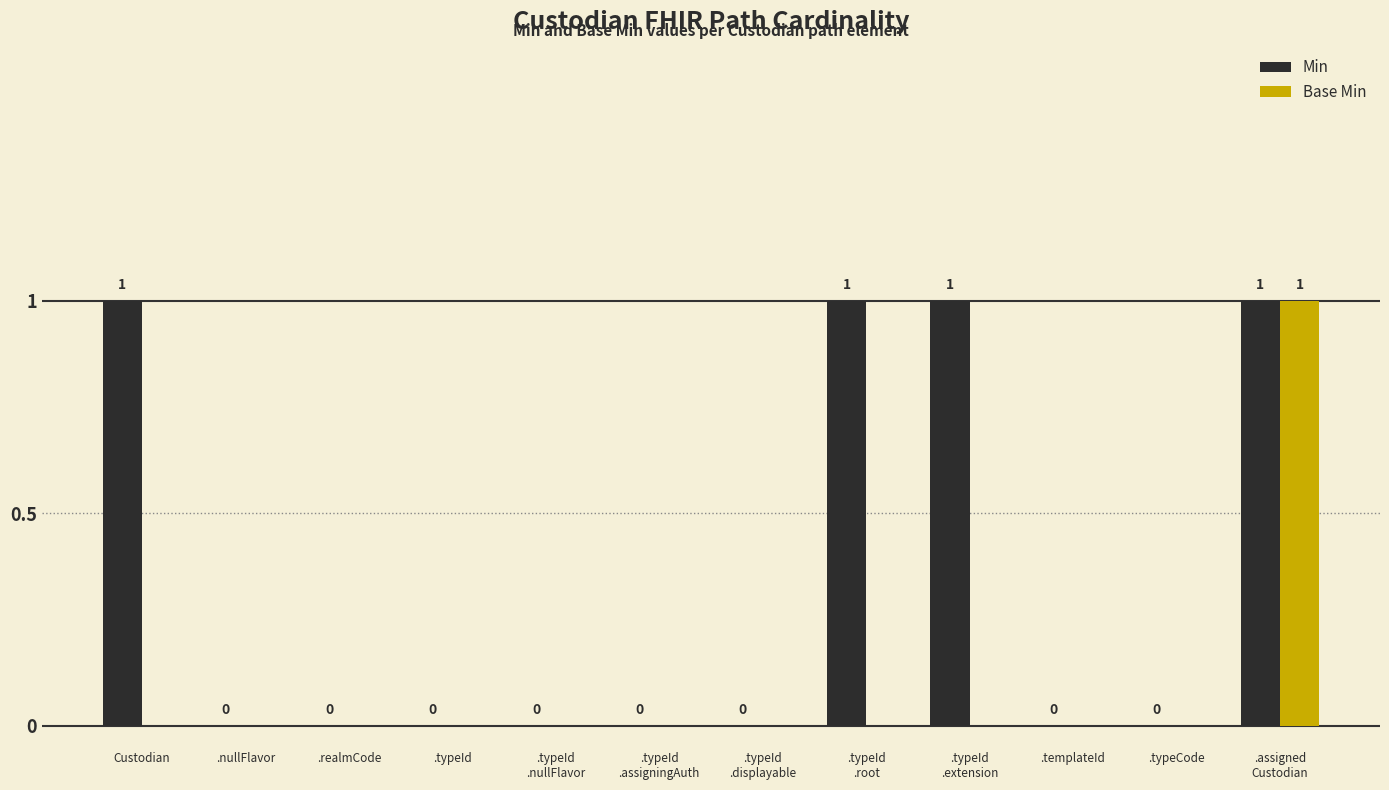

What is the sum of all Min values?

4